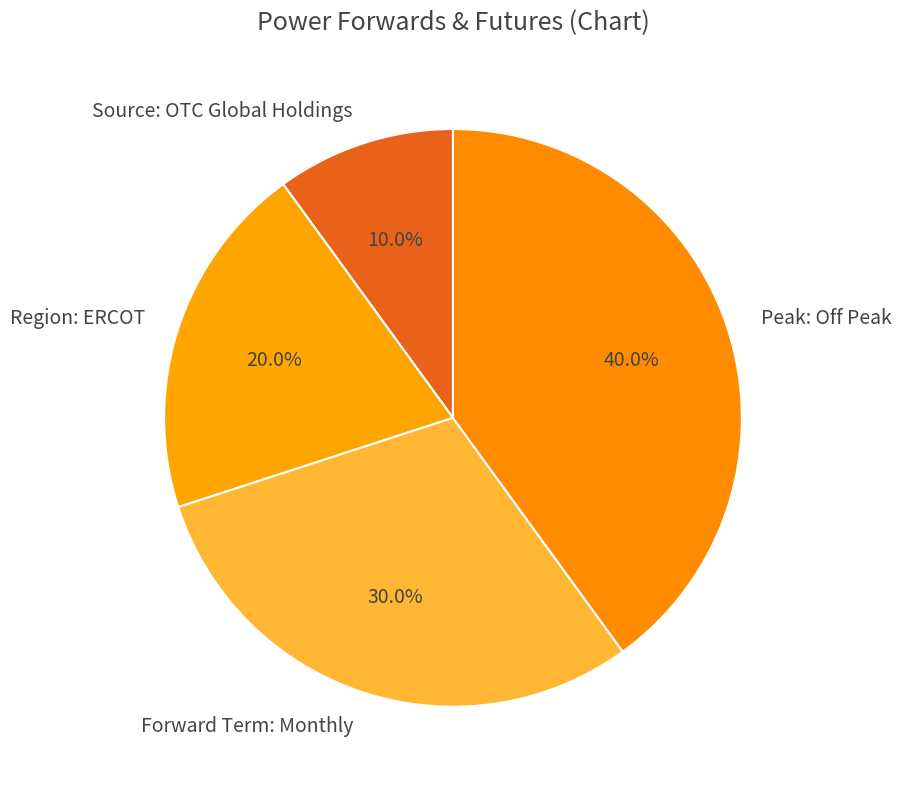

How many segments does this pie chart have?

4